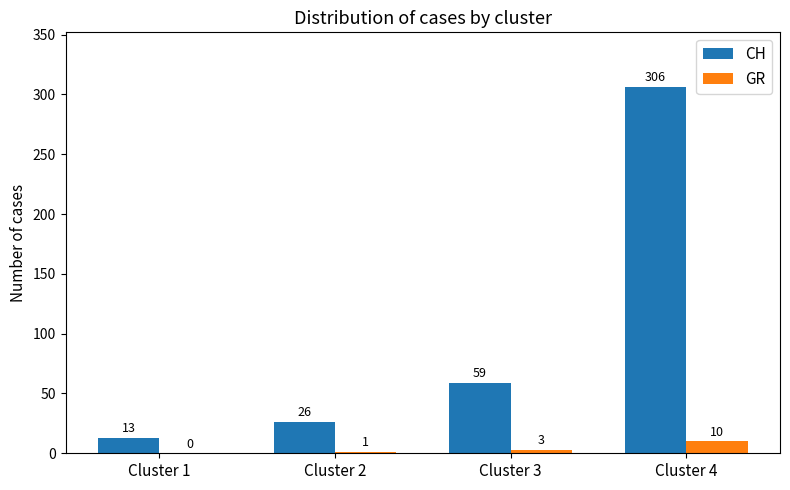

Reading left to right, extract all data points from this chart.

CH: 13	26	59	306
GR: 0	1	3	10